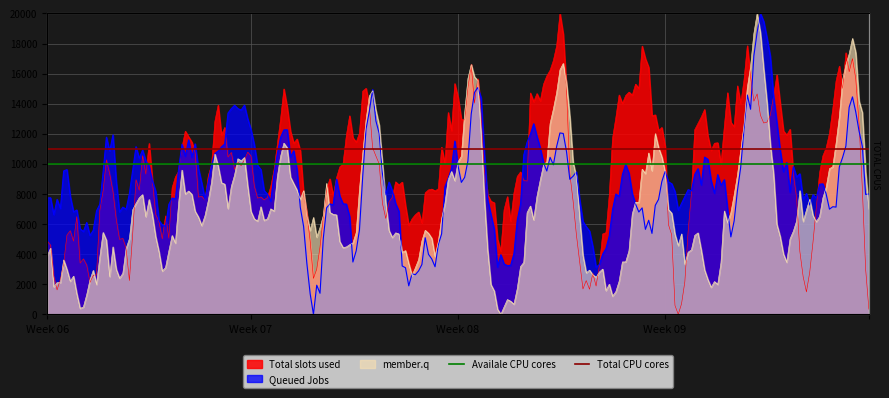

How many lines are shown in the chart?

2